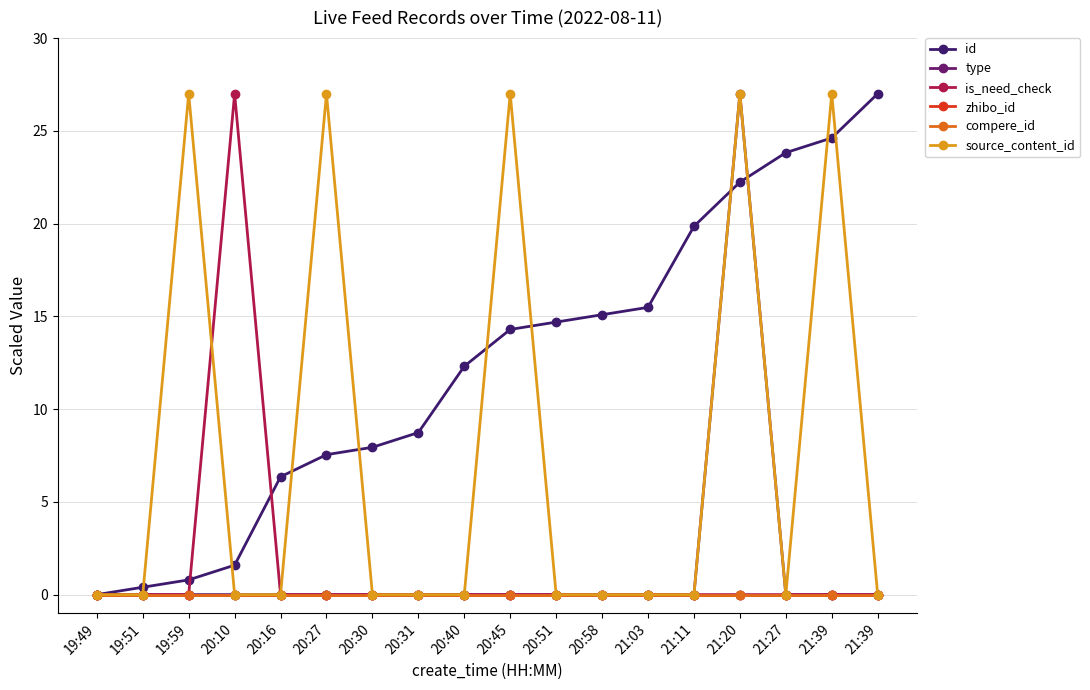

At which category does the chart reach its peak across all series?

21:39